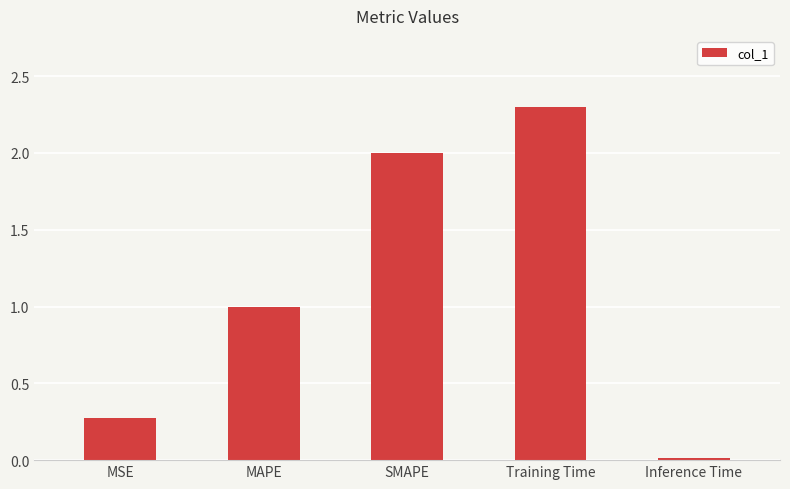

What is the change in value from MAPE to Training Time?

+1.3